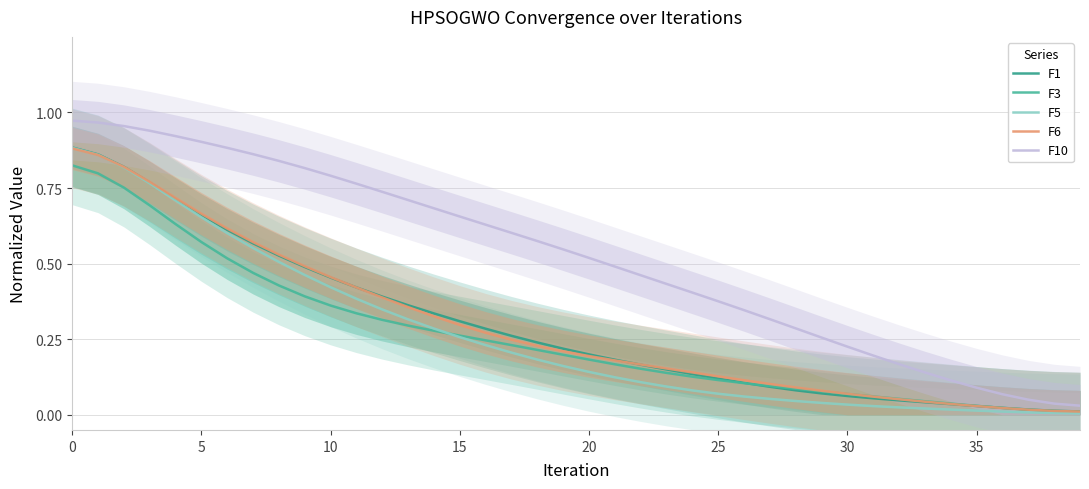

The value of F5 at 28 is 0.1. True or false?

False